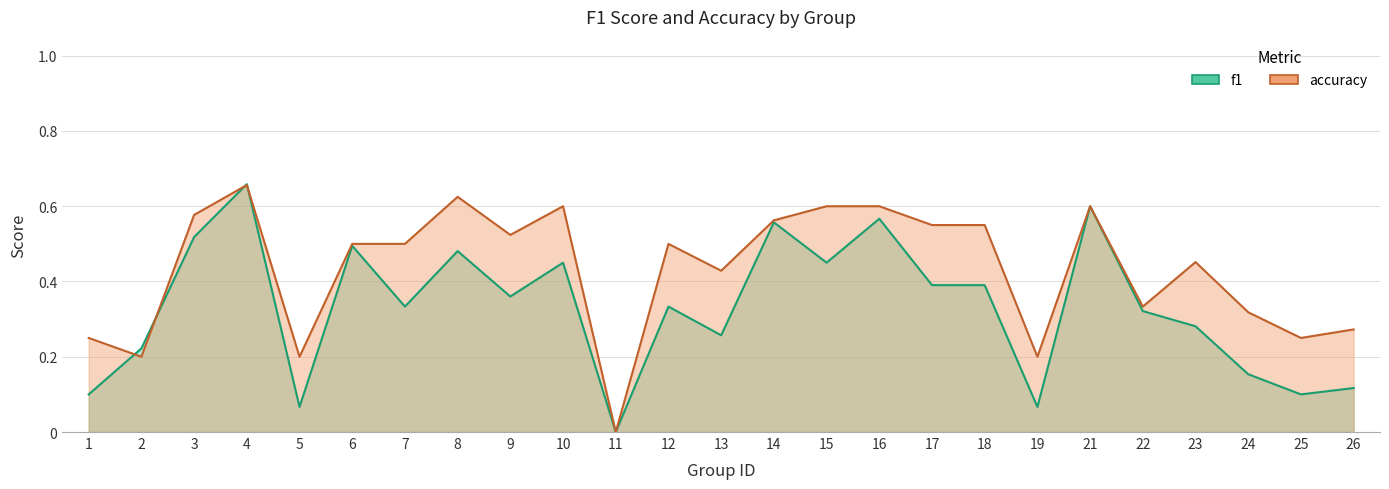

Rank the series at 25 from highest to lowest value.

accuracy, f1